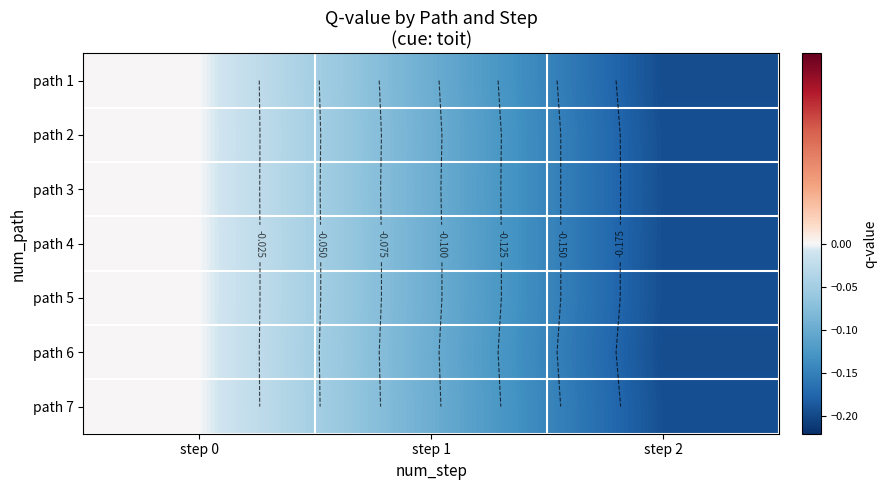

What is the difference between the path 5 values at step 0 and step 2?

0.2